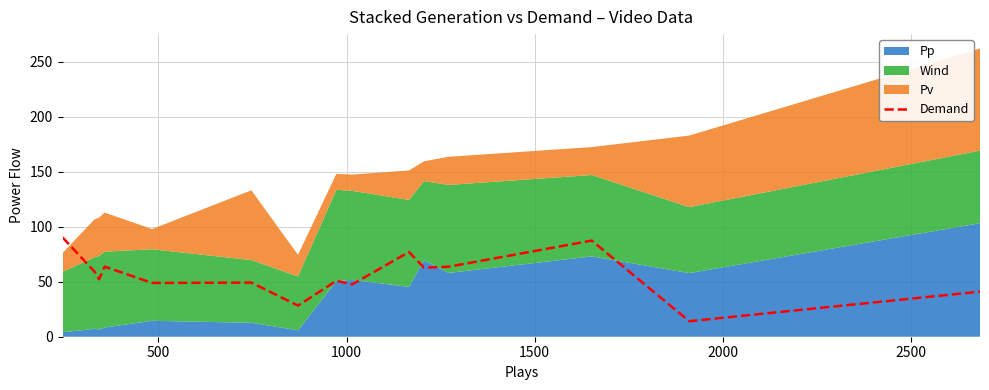

What is the highest value of the Demand series?

90.3